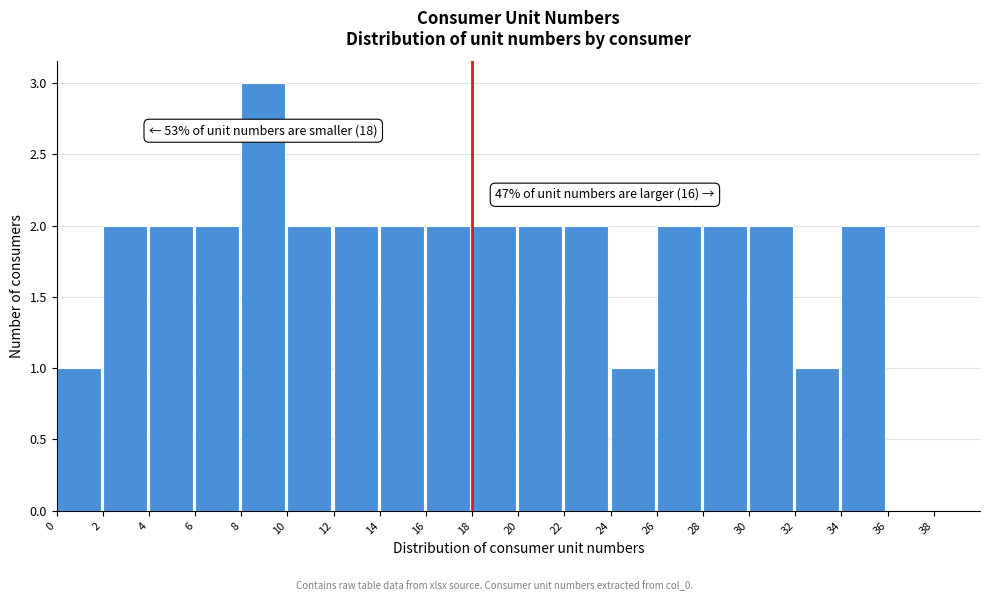

Over which range of the x-axis is the bar tallest?

8 to 10